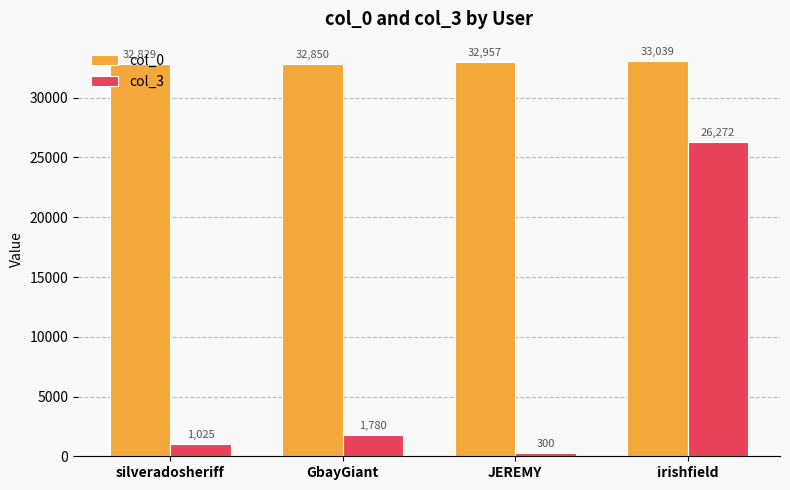

What is the difference between the maximum and minimum values in the col_0 series?

210